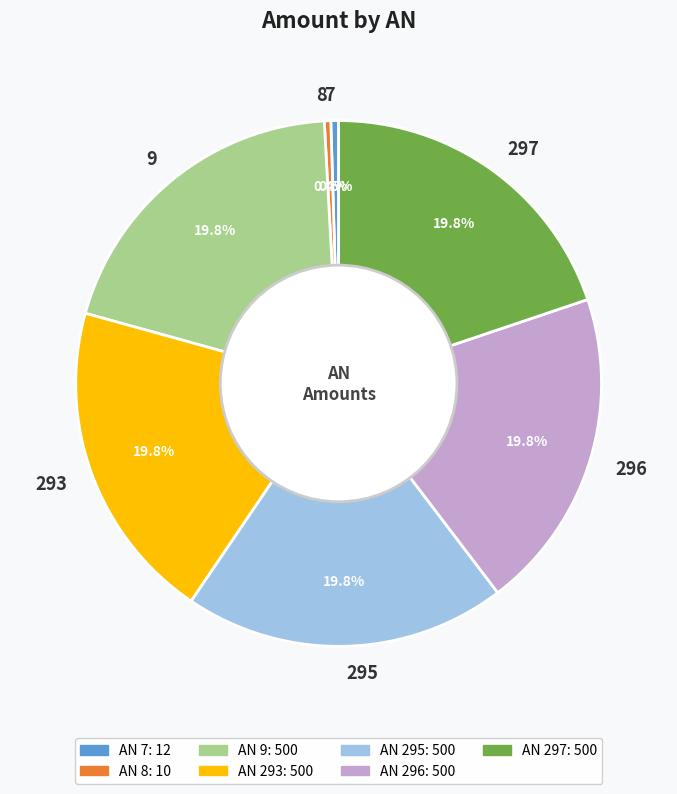

What percentage is NOT represented by 7?

99.5%